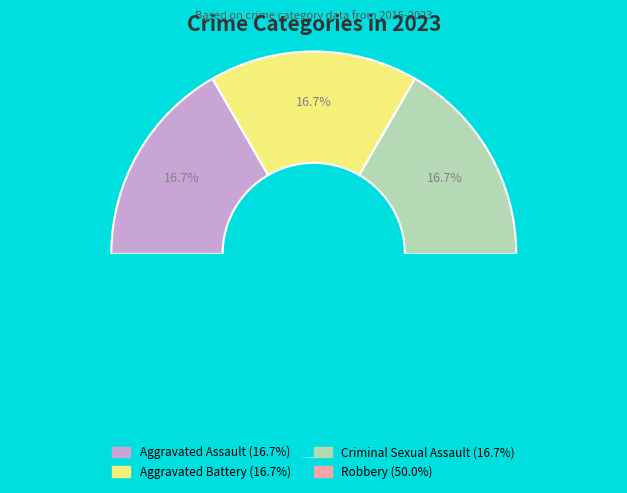

Between Aggravated Battery and Robbery, which is larger?

Robbery